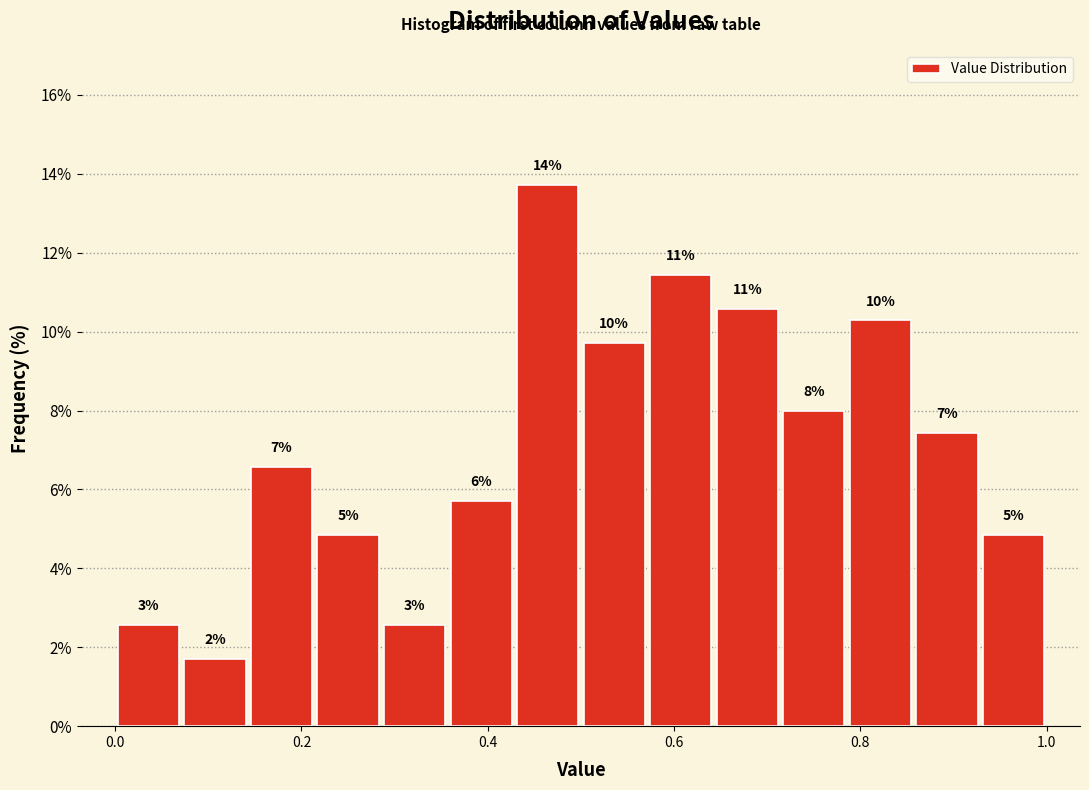

Read against the x-axis, roughly where is the centre of the tallest bar?

0.46